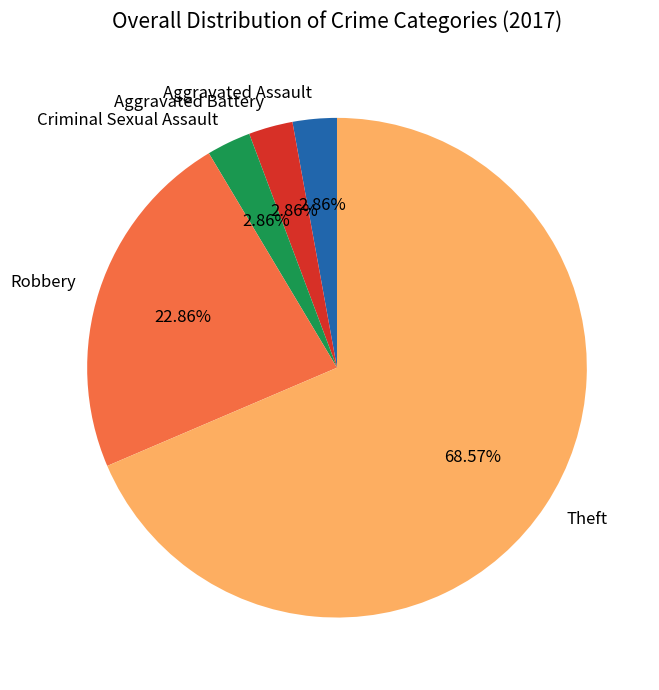

Is there any slice that represents more than half of the pie?

Yes